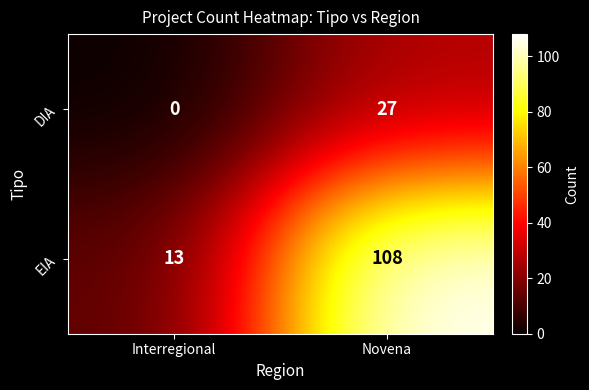

Rank the series at Interregional from highest to lowest value.

EIA, DIA